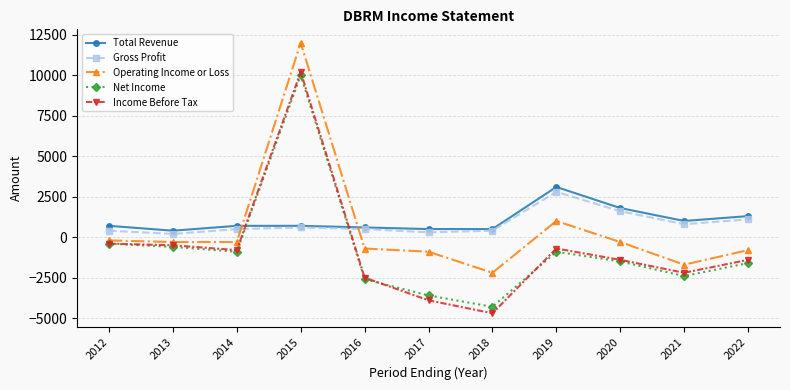

How many values in the Income Before Tax series are below -1400?

4